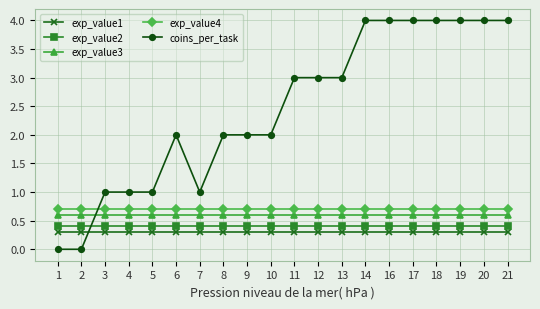

What is the spread (max minus min) of values at 14?

3.7